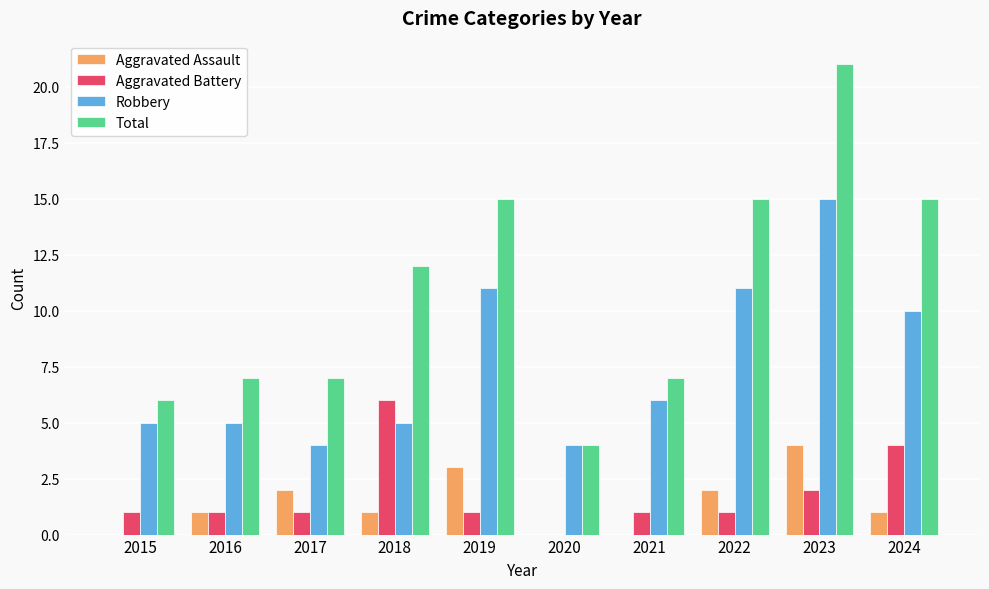

Reading left to right, what are all the values shown in this chart?

Aggravated Assault: 0	1	2	1	3	0	0	2	4	1
Aggravated Battery: 1	1	1	6	1	0	1	1	2	4
Robbery: 5	5	4	5	11	4	6	11	15	10
Total: 6	7	7	12	15	4	7	15	21	15